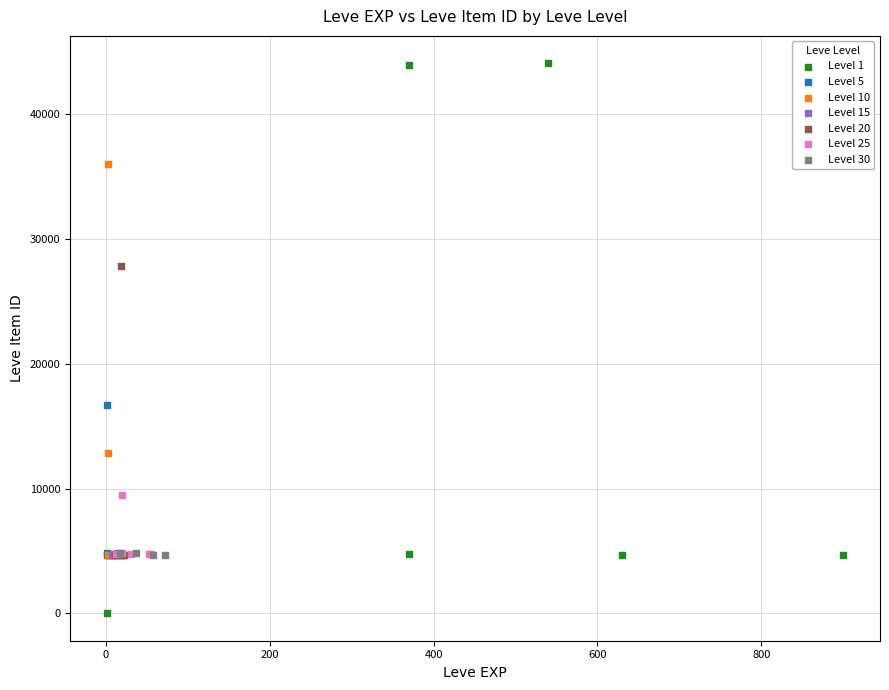

Which series has the widest spread of Y values?

Level 1